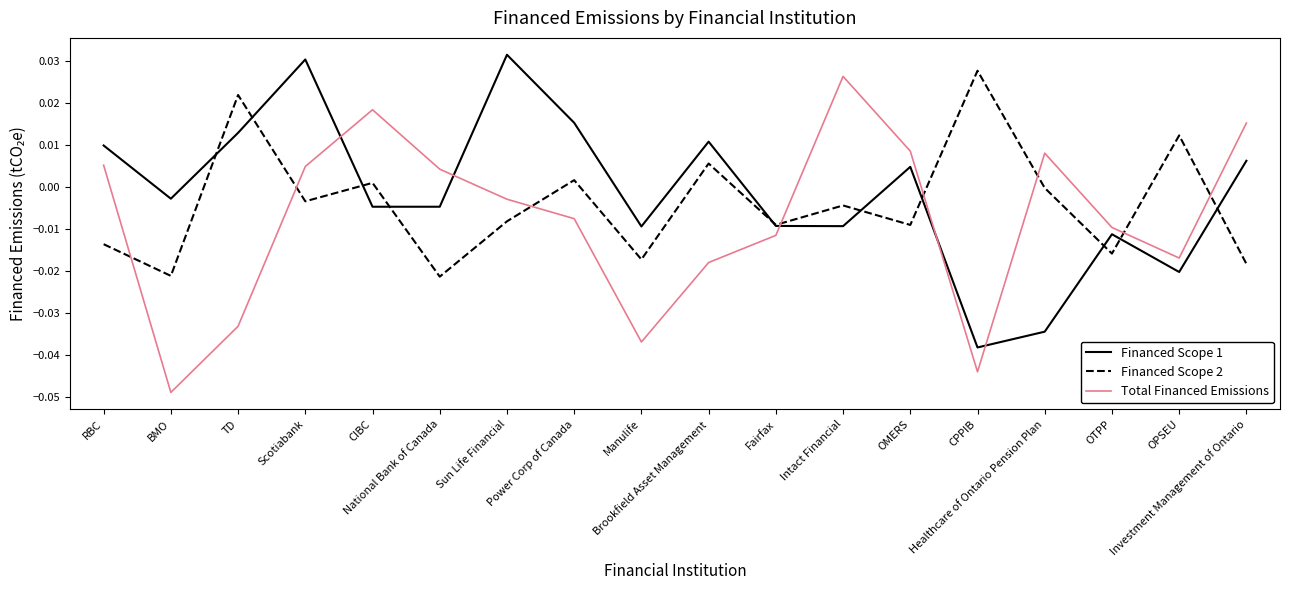

Which series has the largest total across all categories?

Financed Scope 1